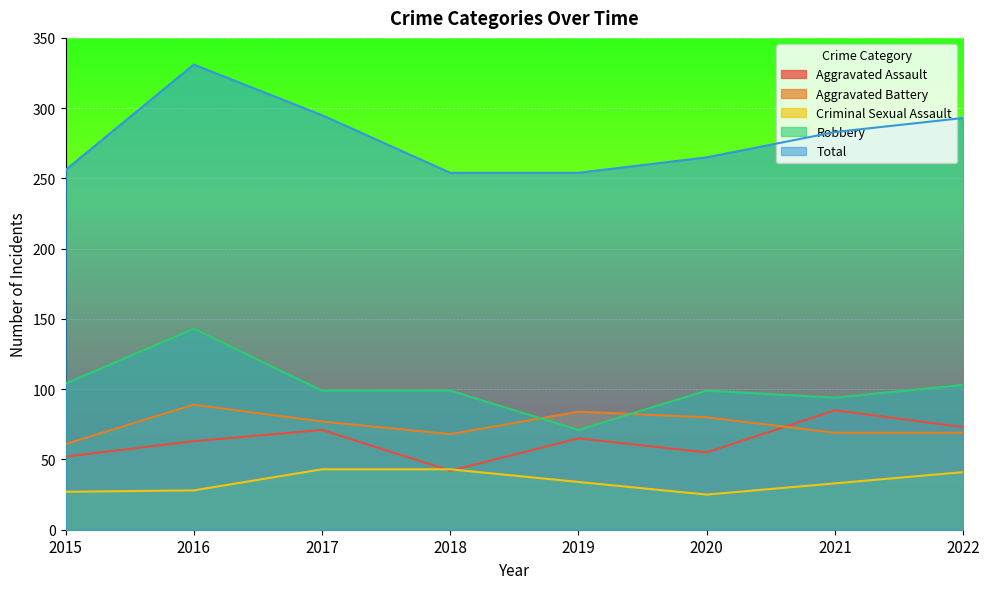

Is it true that Total equals 78 at 2020?

False